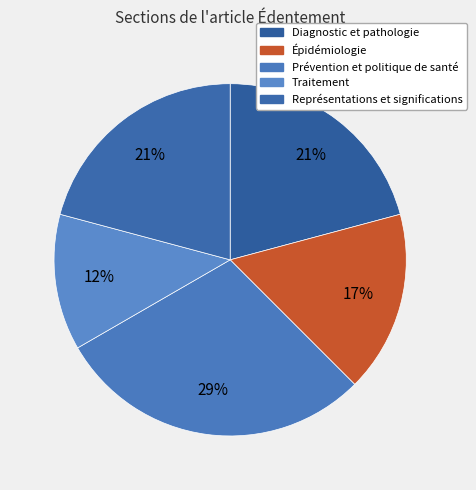

Is the sum of Représentations et significations and Diagnostic et pathologie greater than half?

No